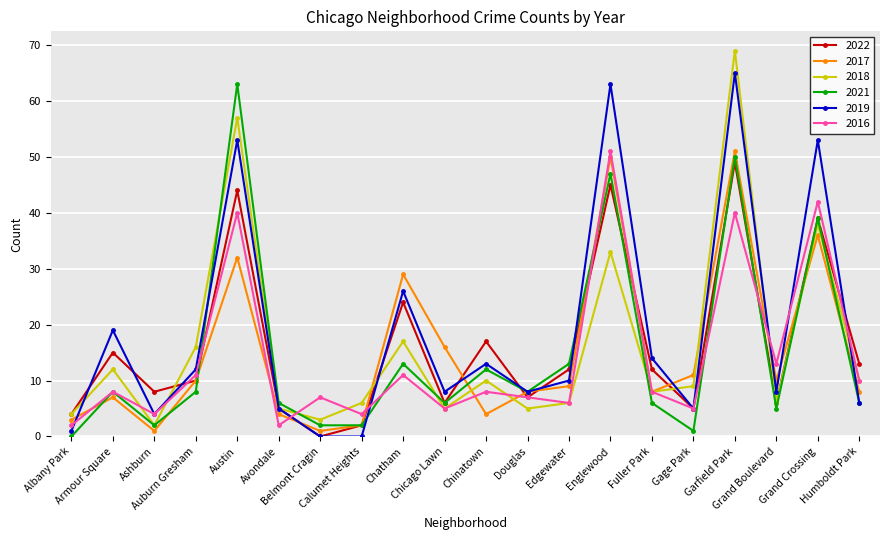

What is the sum of all 2022 values?

323